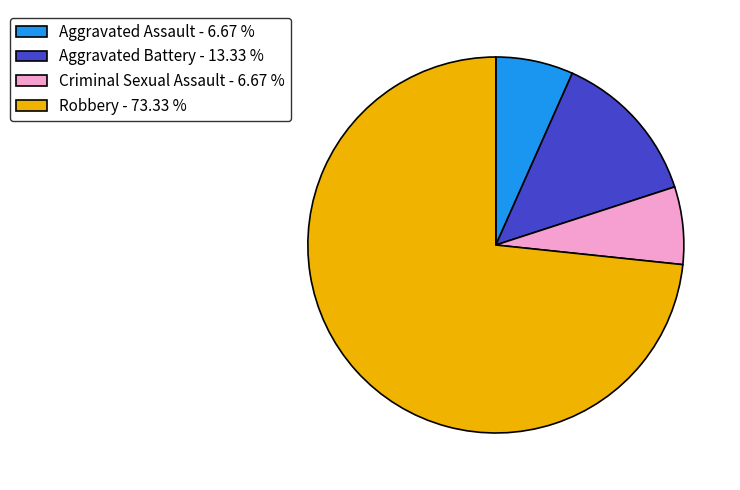

Which has a higher value, Aggravated Battery - 13.33 % or Criminal Sexual Assault - 6.67 %?

Aggravated Battery - 13.33 %